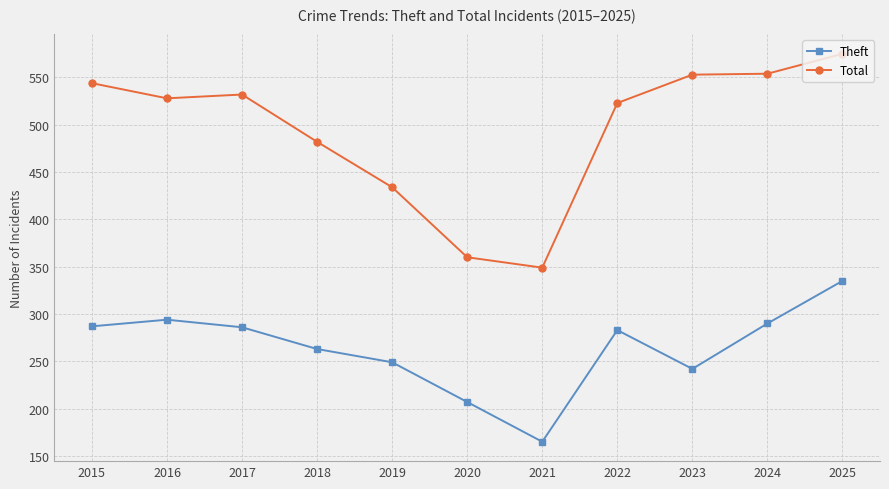

Which series has the widest spread of values?

Total